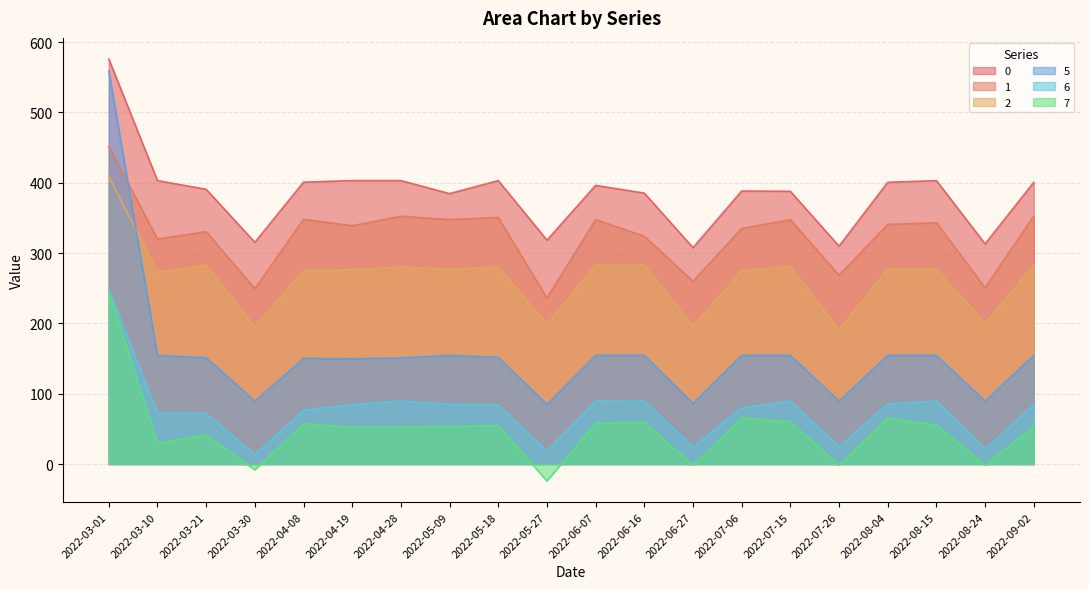

Between 2022-04-08 and 2022-08-24, which series saw the biggest shift?

1